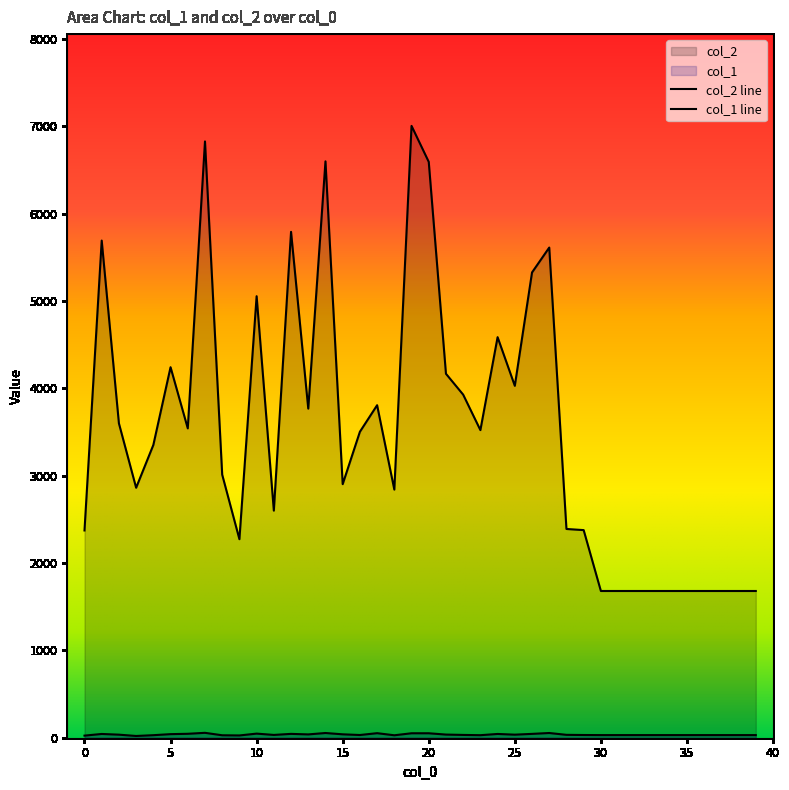

Which series has the widest spread of values?

col_2